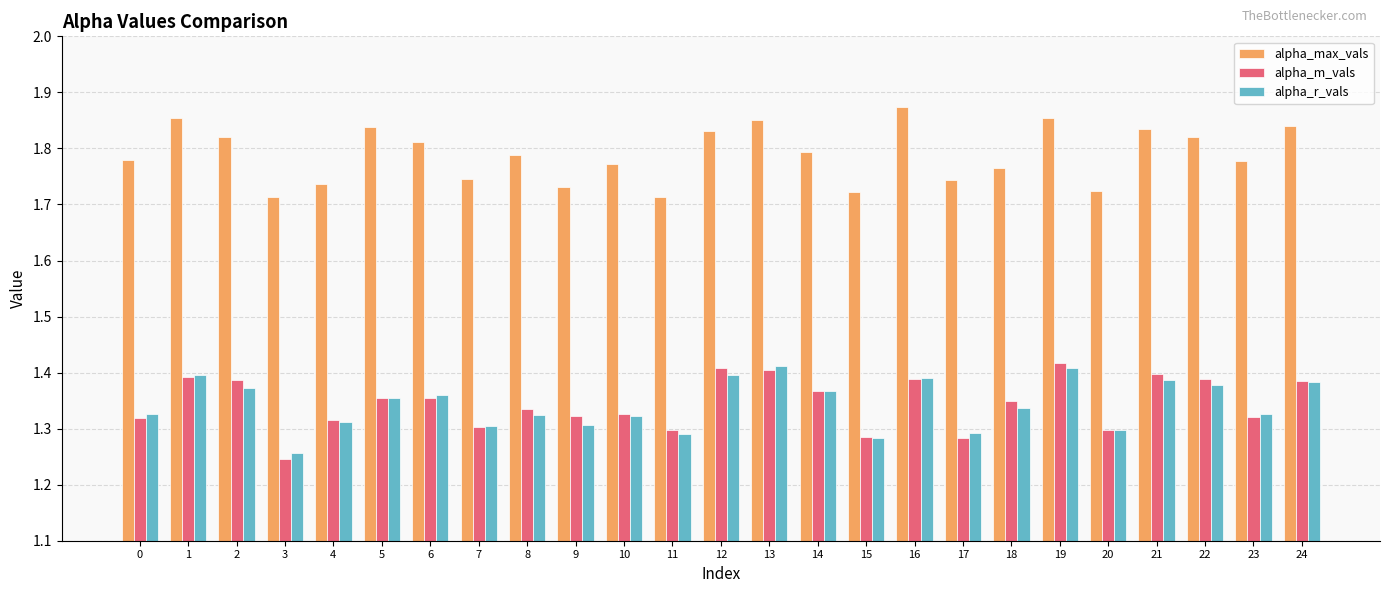

At which category does the chart reach its peak across all series?

16